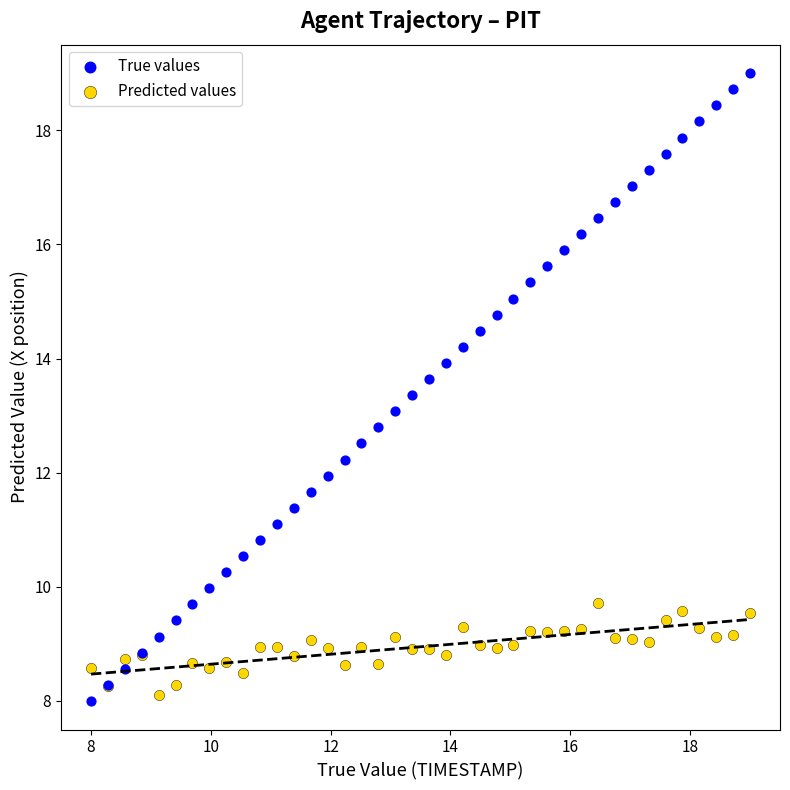

What are all the series names shown in the legend?

True values, Predicted values